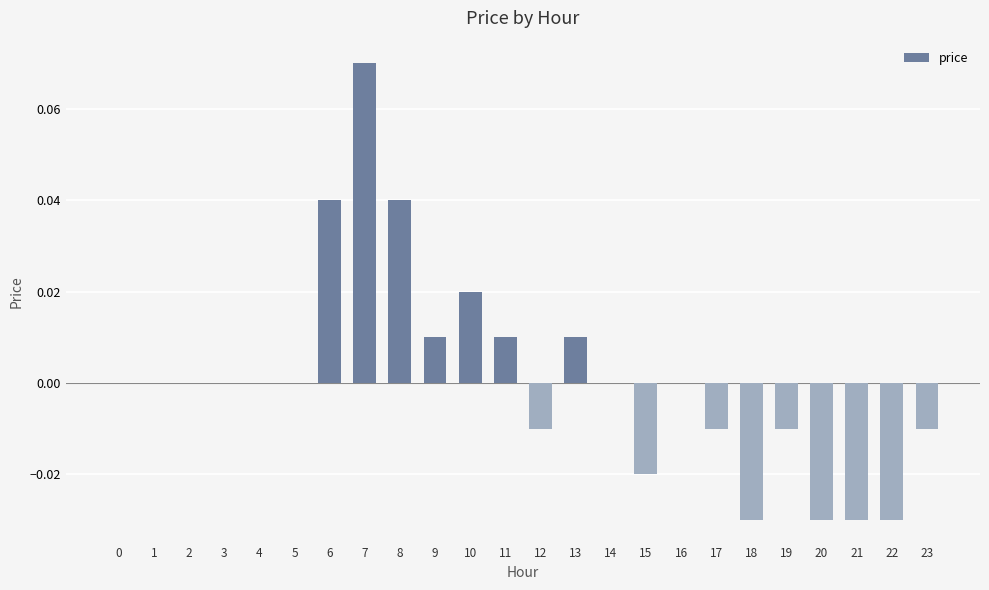

The chart shows a value of 0.0 at 11. True or false?

True